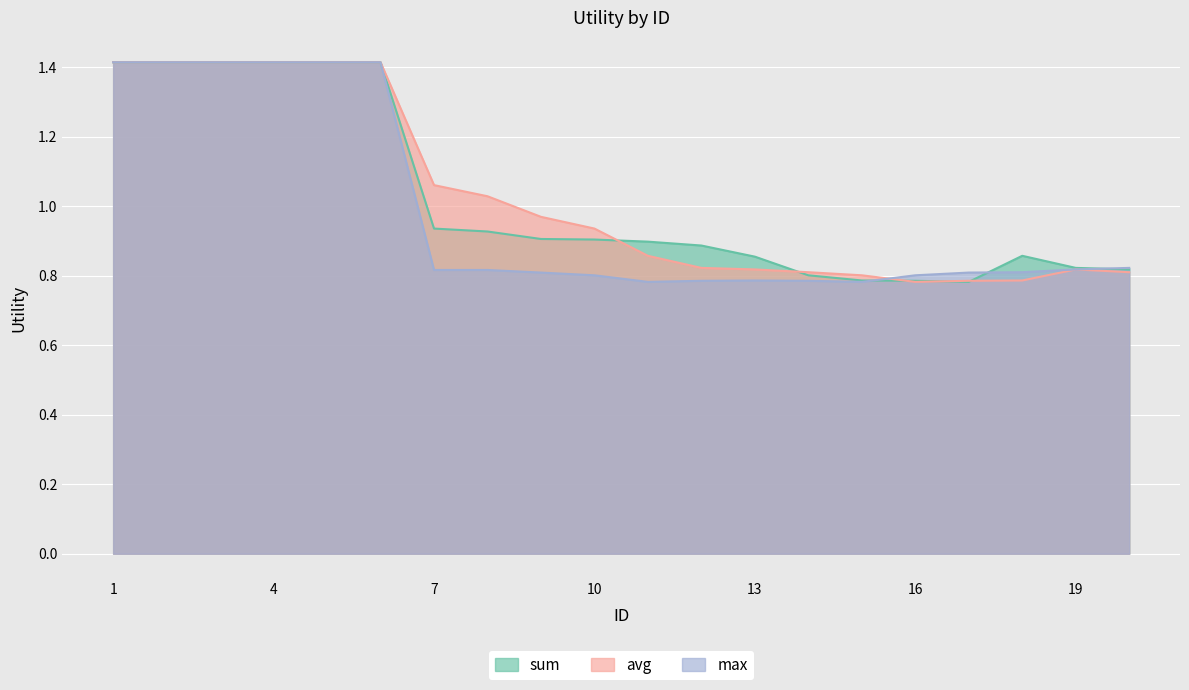

List the series in order of their peak value, lowest first.

sum, avg, max